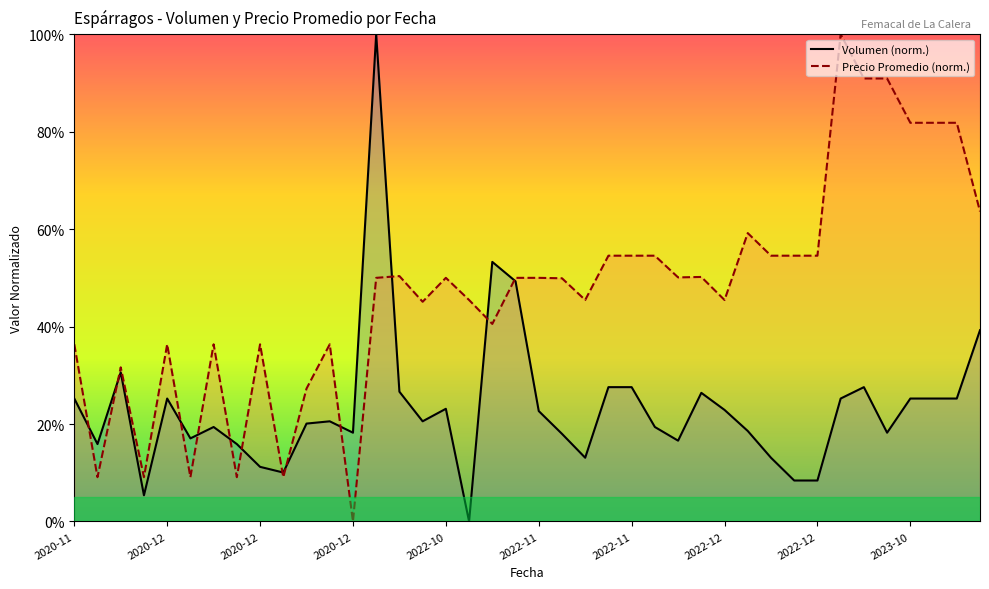

Rank the series by their maximum value, from lowest to highest.

Volumen (norm.), Precio Promedio (norm.)